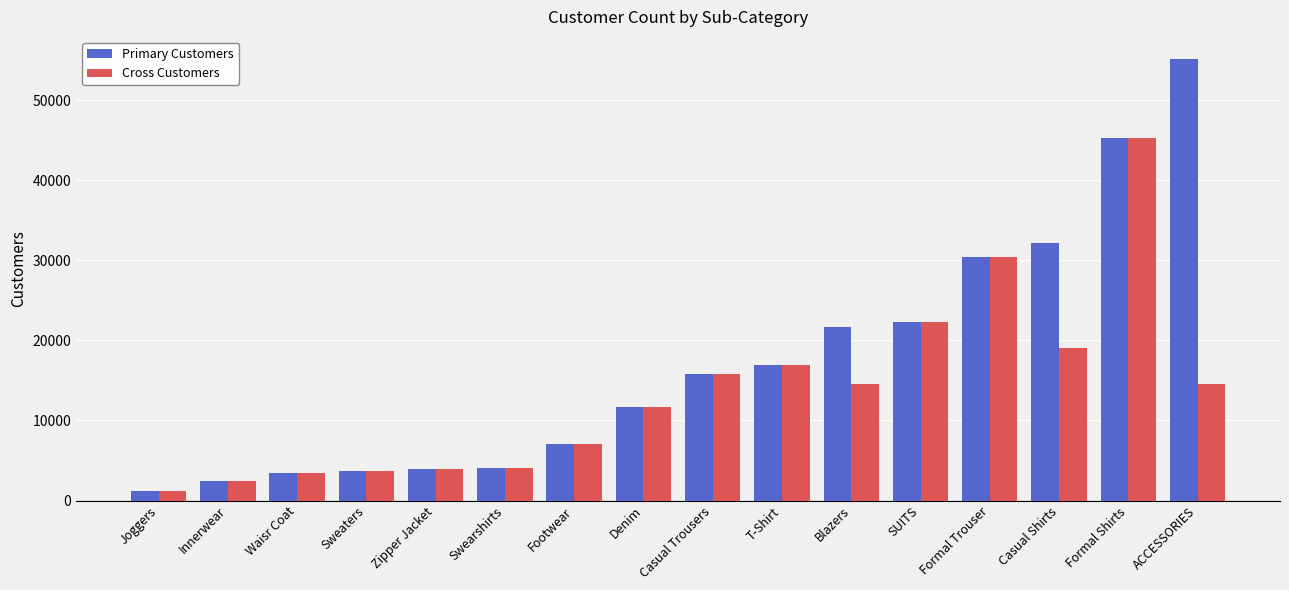

The Cross Customers series shows 19080 at Casual Shirts. True or false?

True